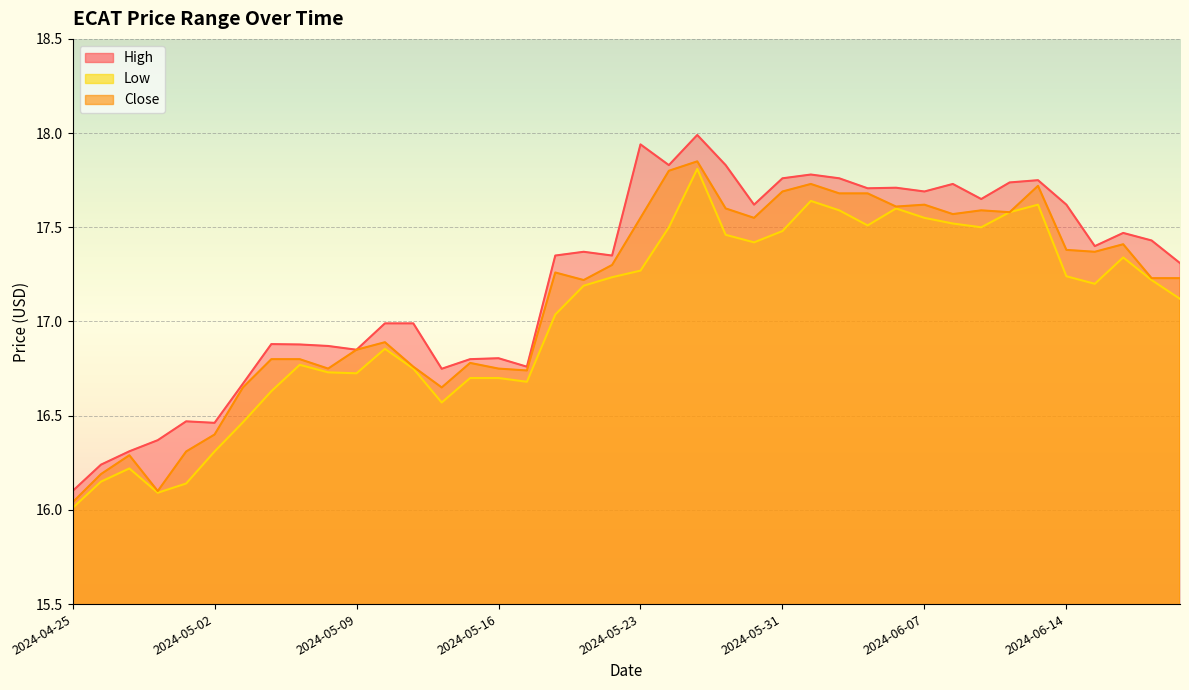

True or false: Close and High cross at least once.

False